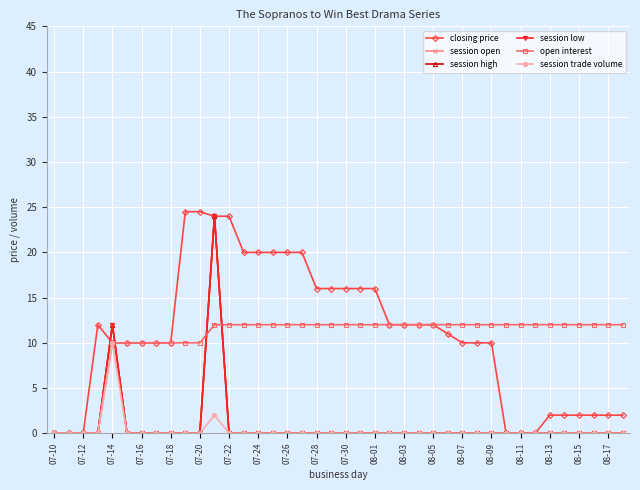

Which series has the largest total across all categories?

closing price